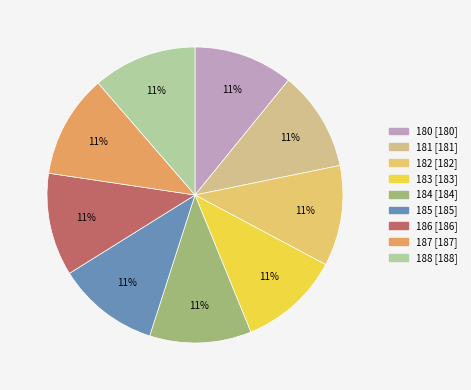

To the nearest percent, what percentage of the pie is 181?

11%